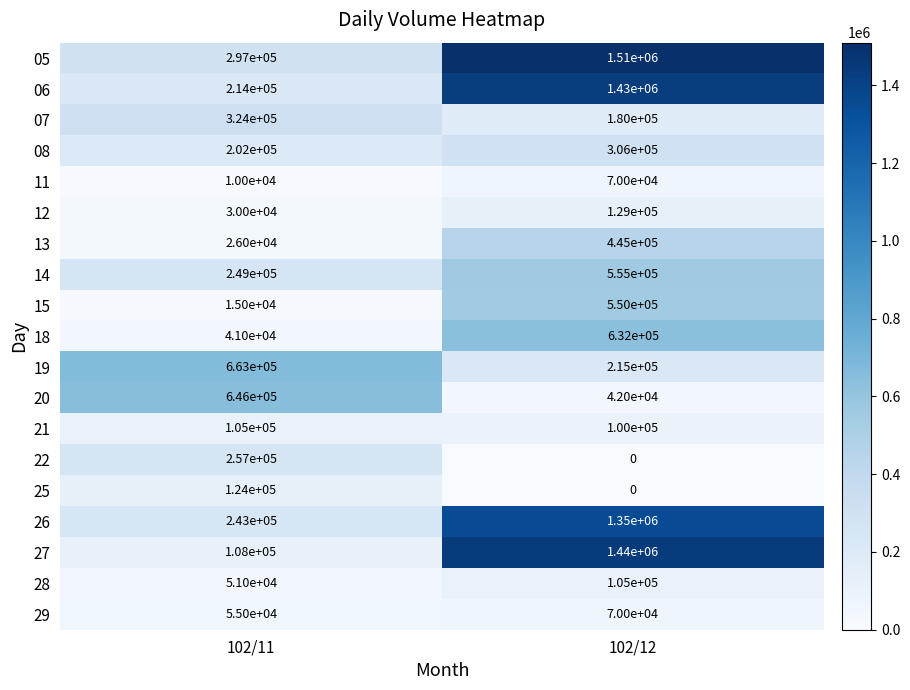

What is the approximate value of 14 at 102/11?

249000